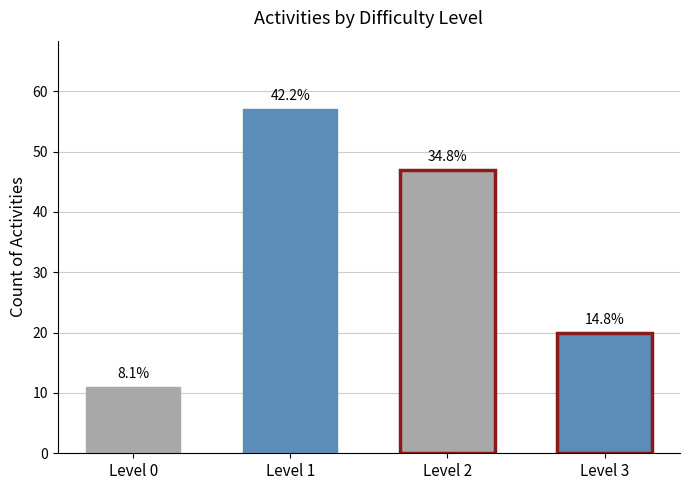

Which label corresponds to the largest value in the chart?

Level 1